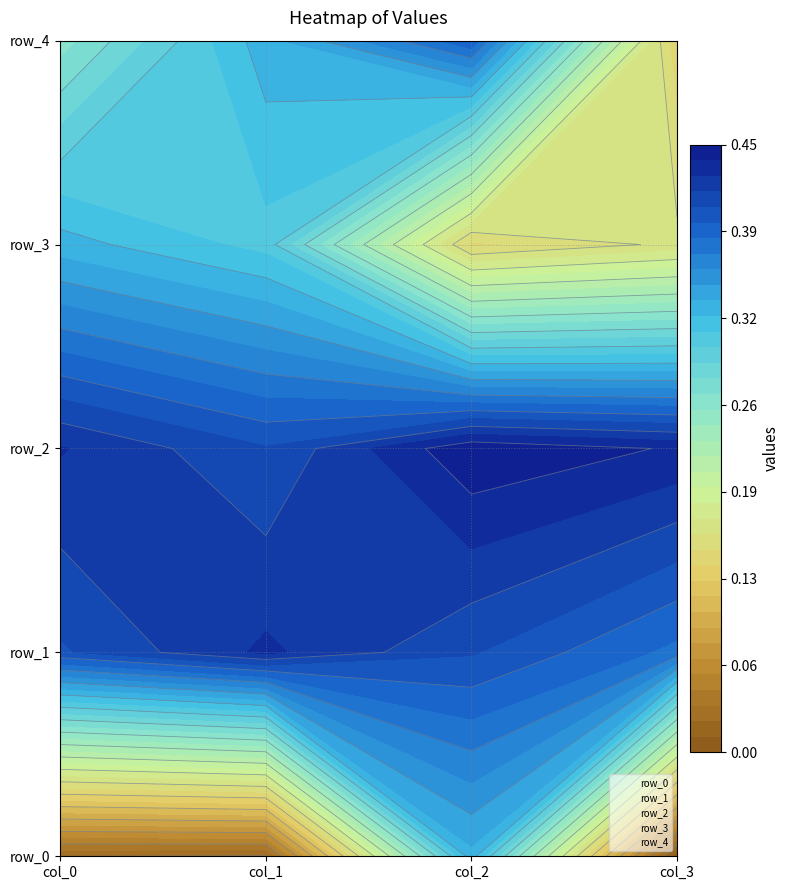

Reading left to right, what are all the values shown in this chart?

row_0: col_0=0	col_1=0	col_2=0	col_3=0
row_1: col_0=1	col_1=1	col_2=1	col_3=1
row_2: col_0=2	col_1=2	col_2=2	col_3=2
row_3: col_0=3	col_1=3	col_2=3	col_3=3
row_4: col_0=4	col_1=4	col_2=4	col_3=4